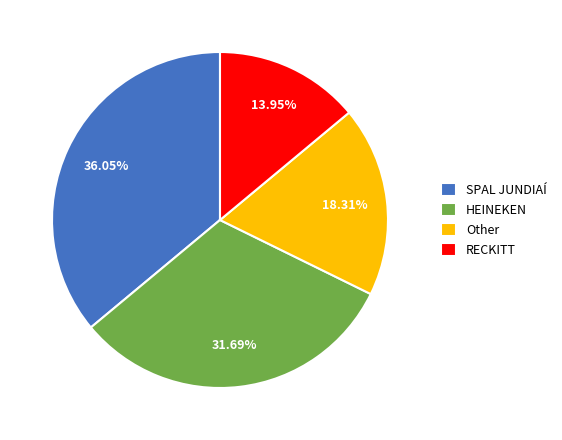

Which has a higher value, Other or RECKITT?

Other